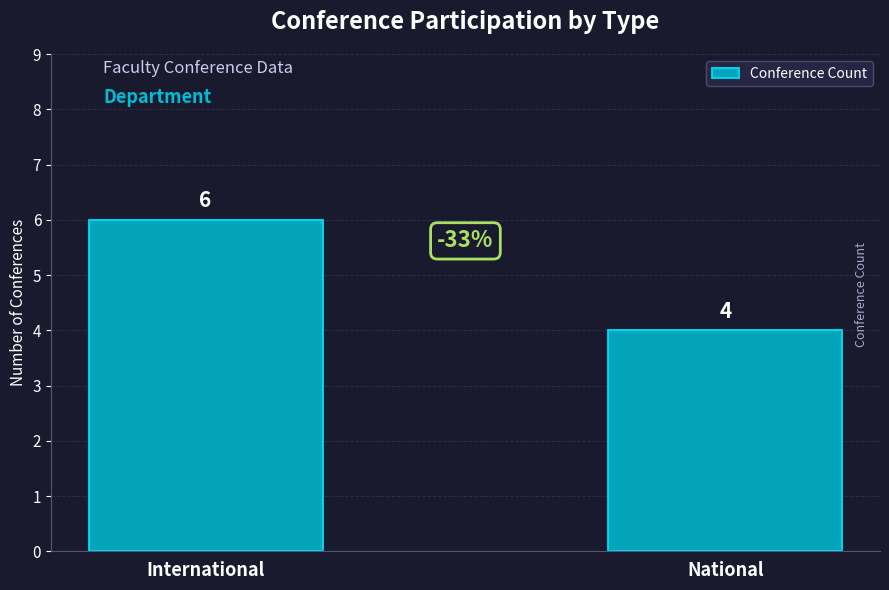

What is the label of the 1st bar from the right?

National